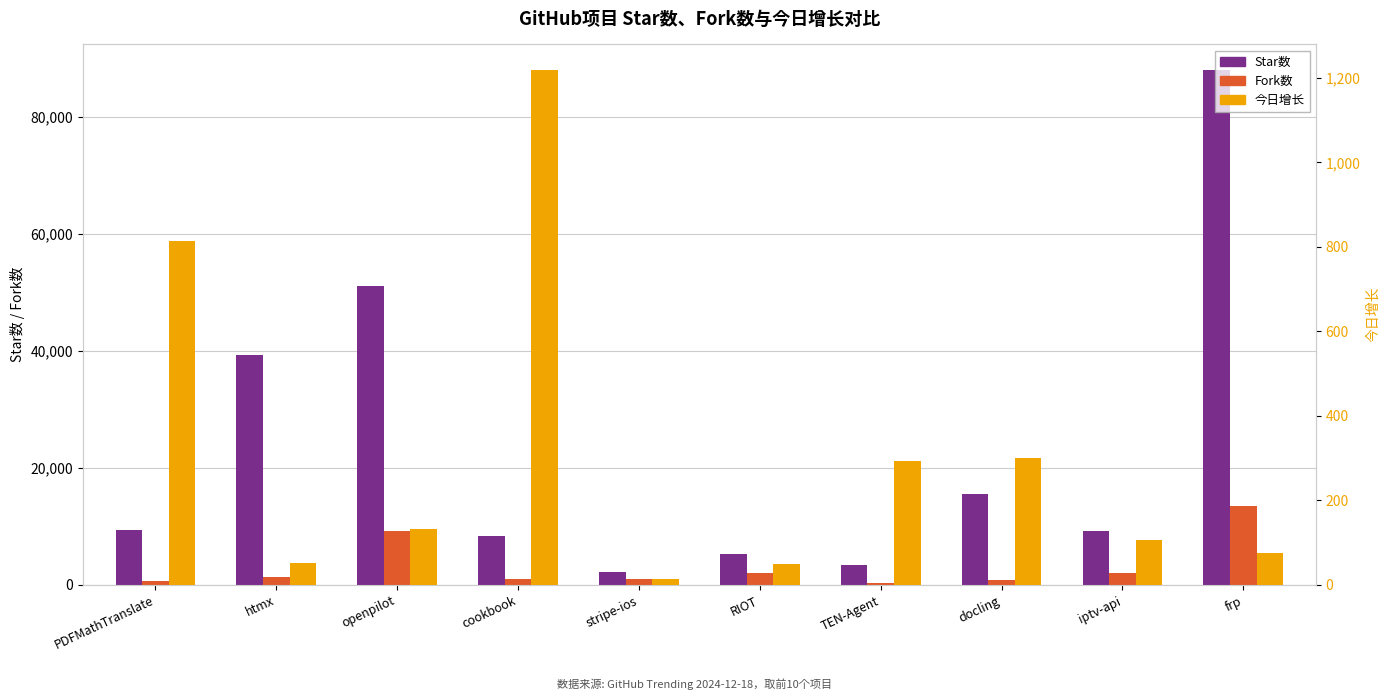

What is the maximum value shown in the chart?

88002